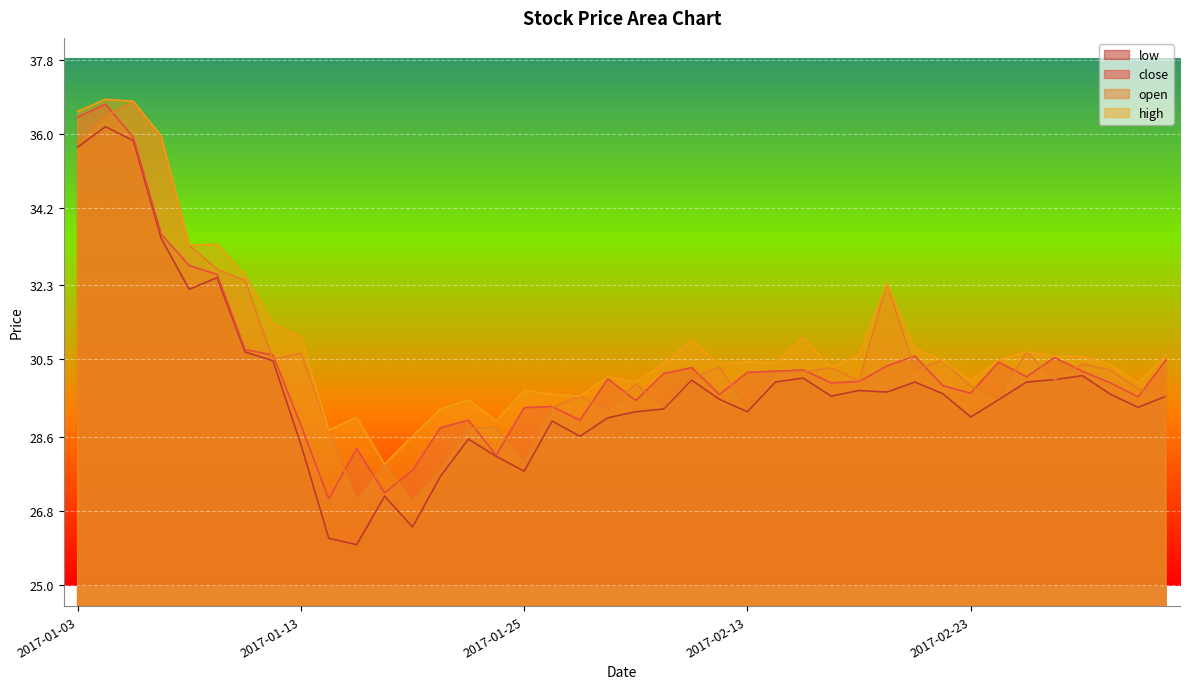

How many lines are shown in the chart?

4